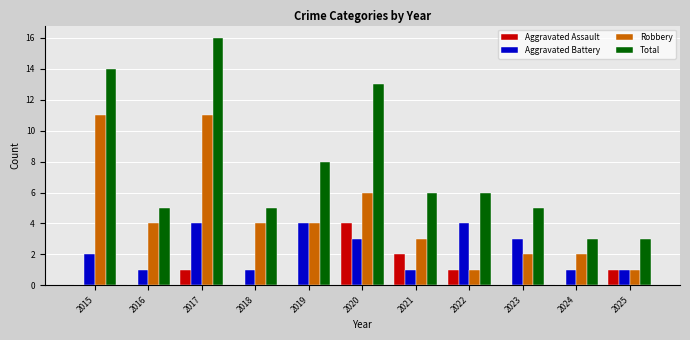

Which series changed the most between 2021 and 2024?

Total